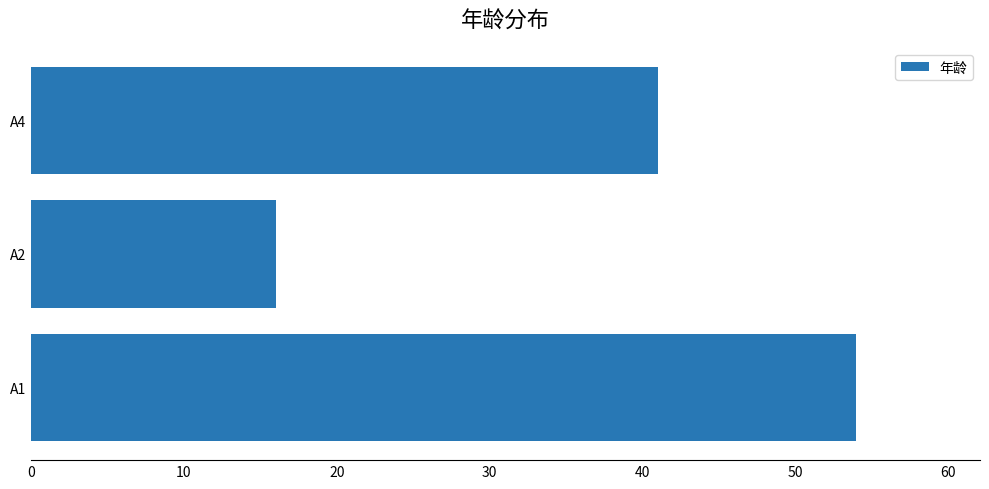

What is the change in value from A2 to A4?

+25